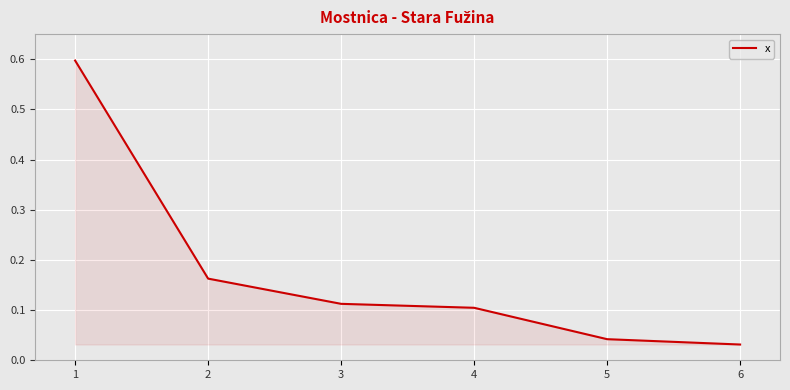

Is this an area chart (filled region under the line)?

No